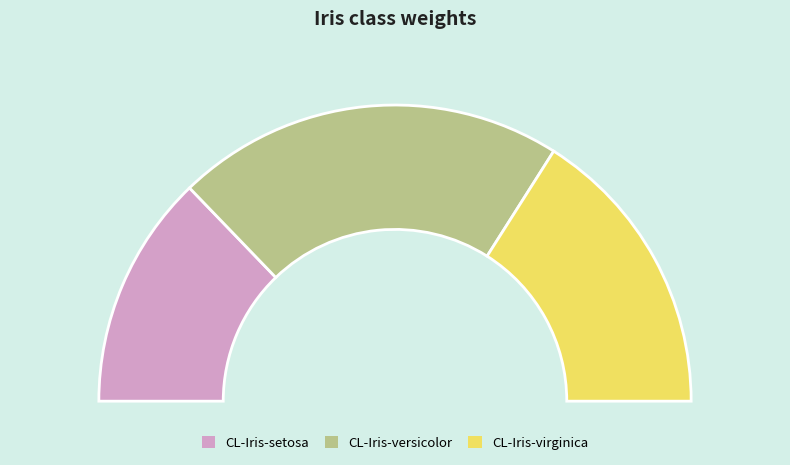

Which category has the smallest portion of the pie?

CL-Iris-setosa